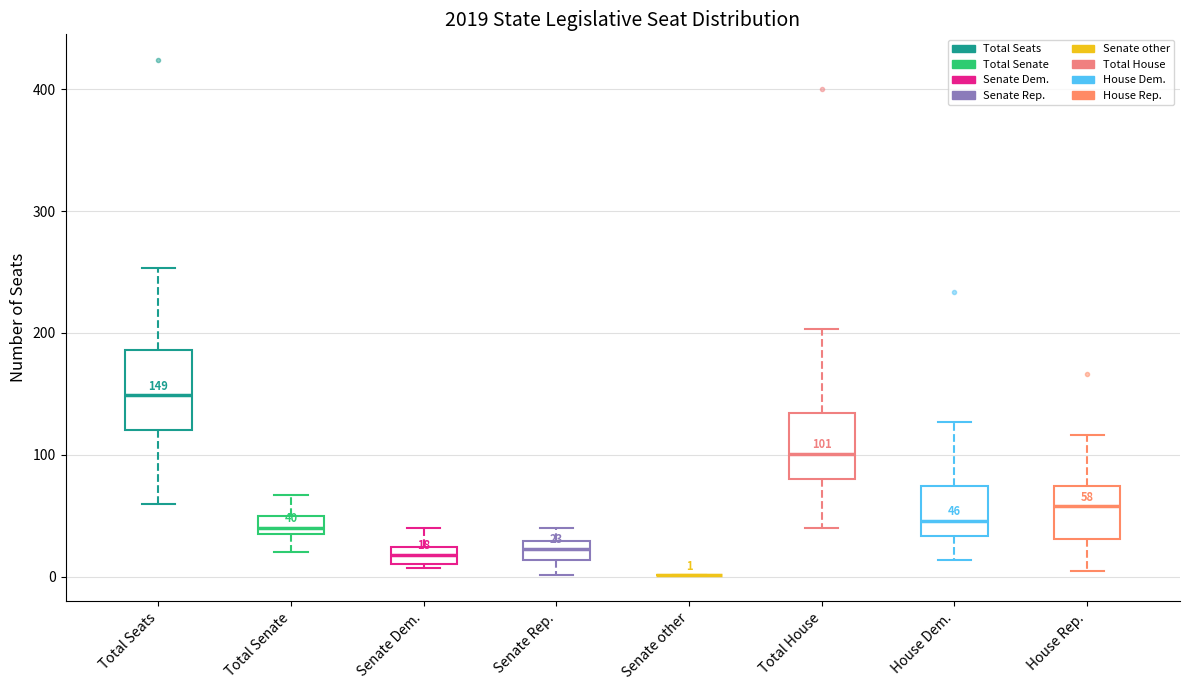

Which box is the tallest, from its lower edge to its upper edge?

Total Seats